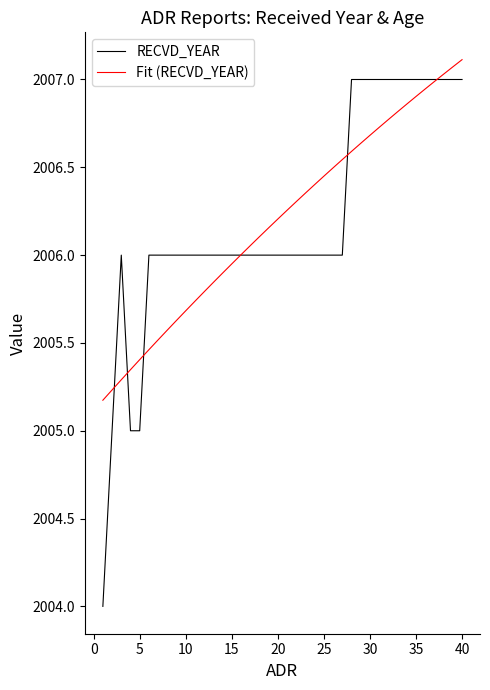

What is the greatest value displayed?

2007.1